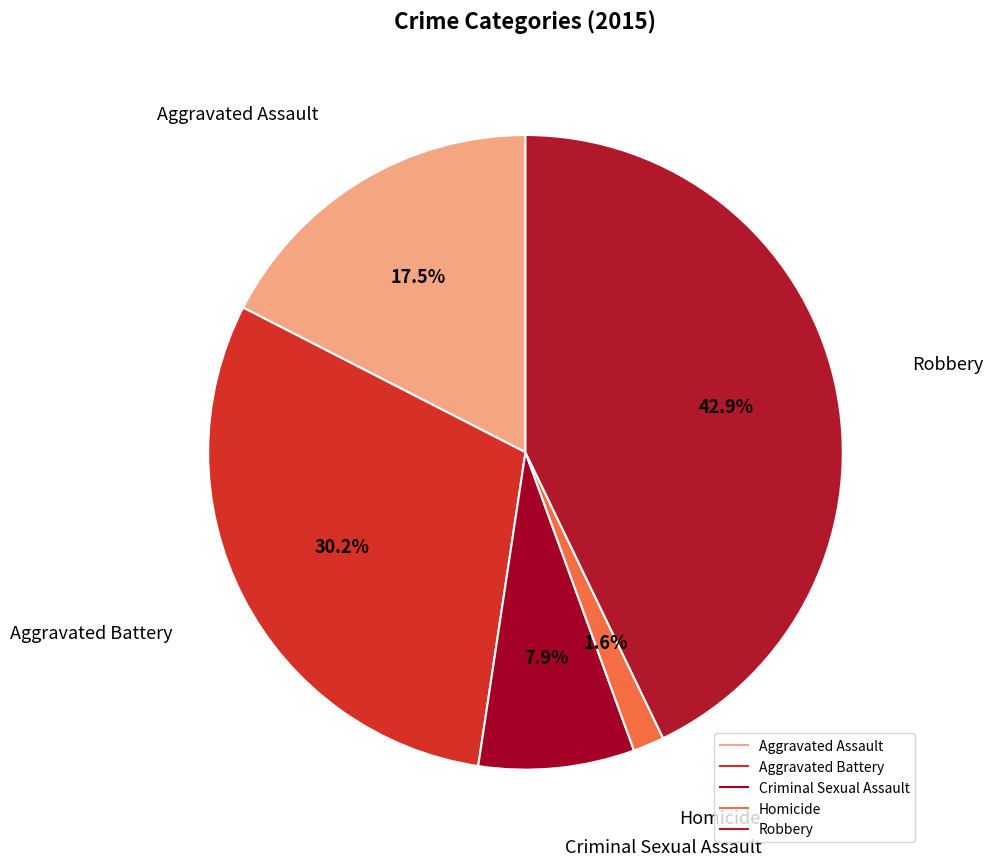

Is there any slice that represents more than half of the pie?

No